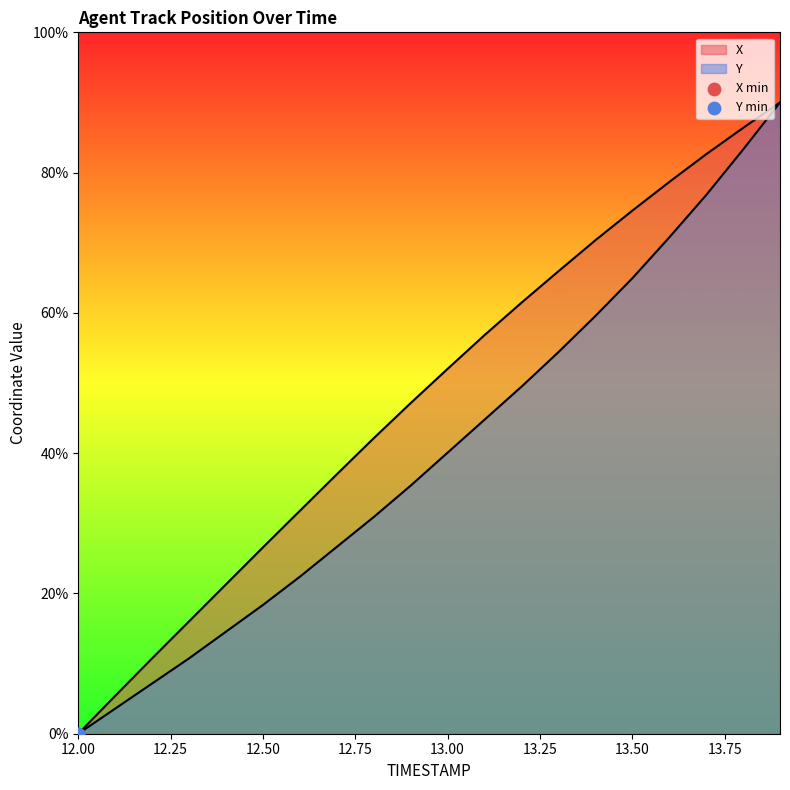

What are all the series names shown in the legend?

X, Y